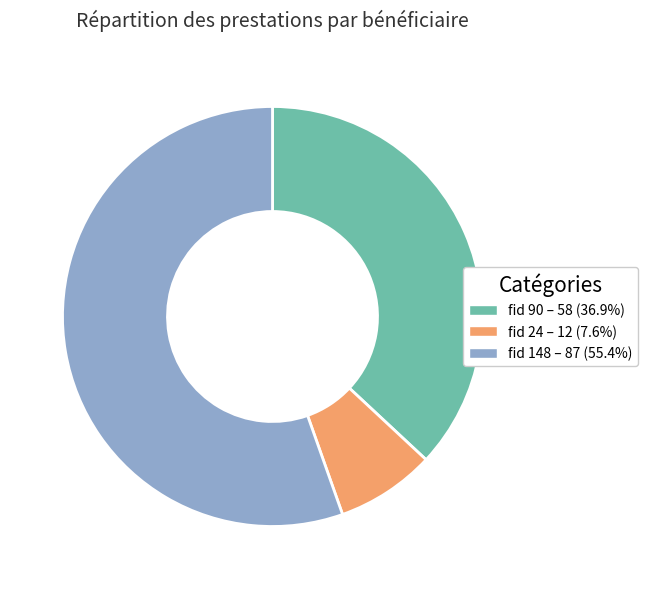

Does any single category account for the majority?

Yes